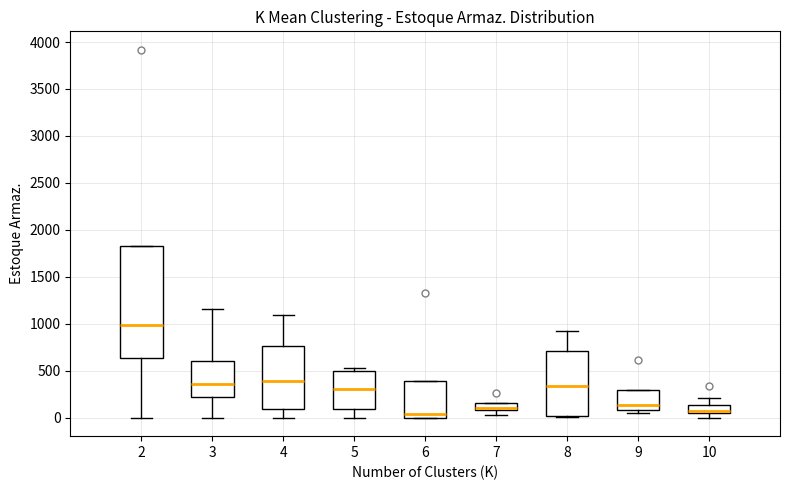

Which box is the tallest, from its lower edge to its upper edge?

2